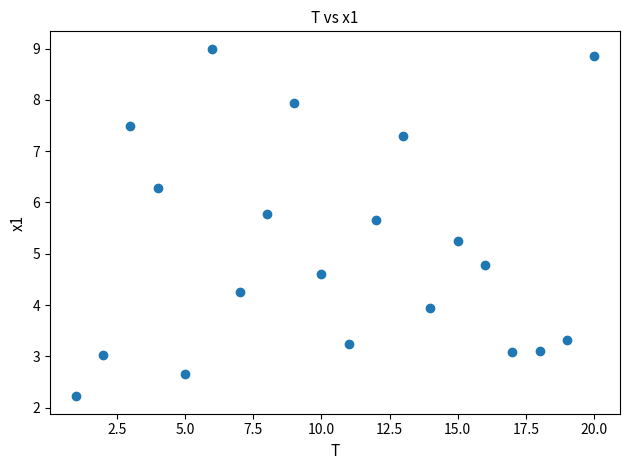

What is the range of X values (max minus min)?

19.0